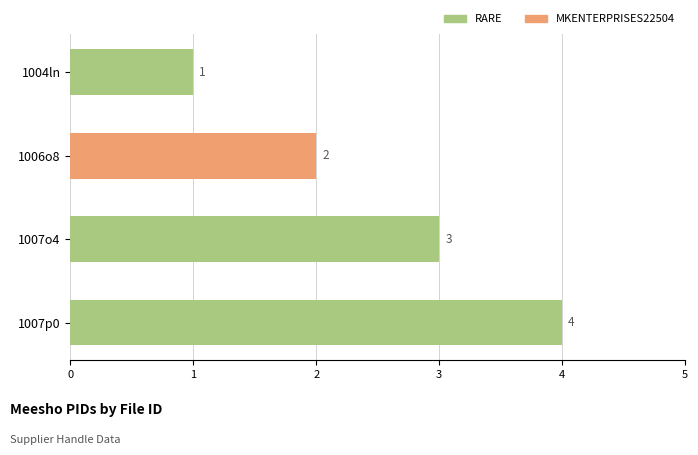

How many bars are there in total?

4